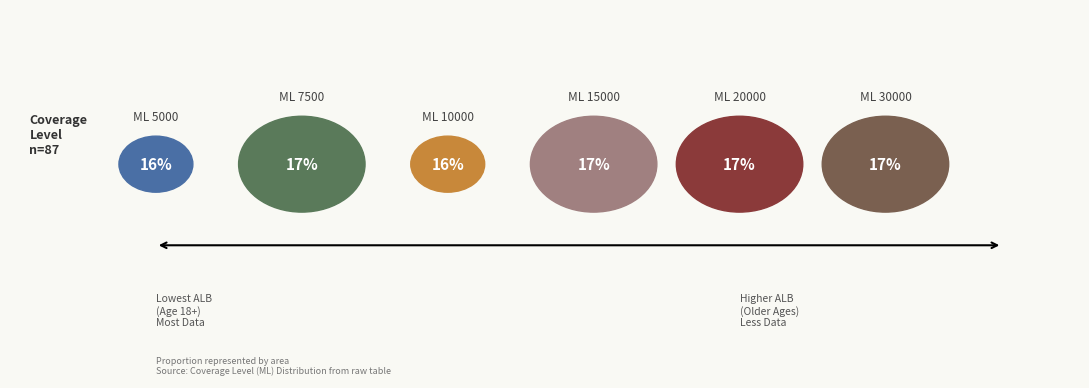

To the nearest percent, what is the combined percentage of ML_10000 and ML_7500?

33%